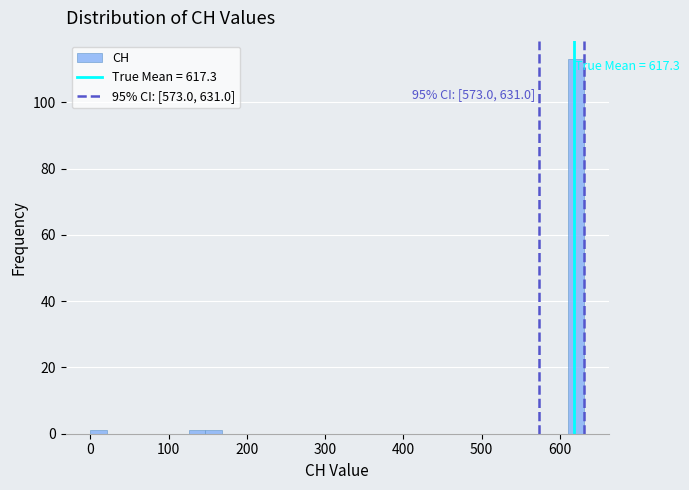

Read against the x-axis, roughly where is the centre of the tallest bar?

620